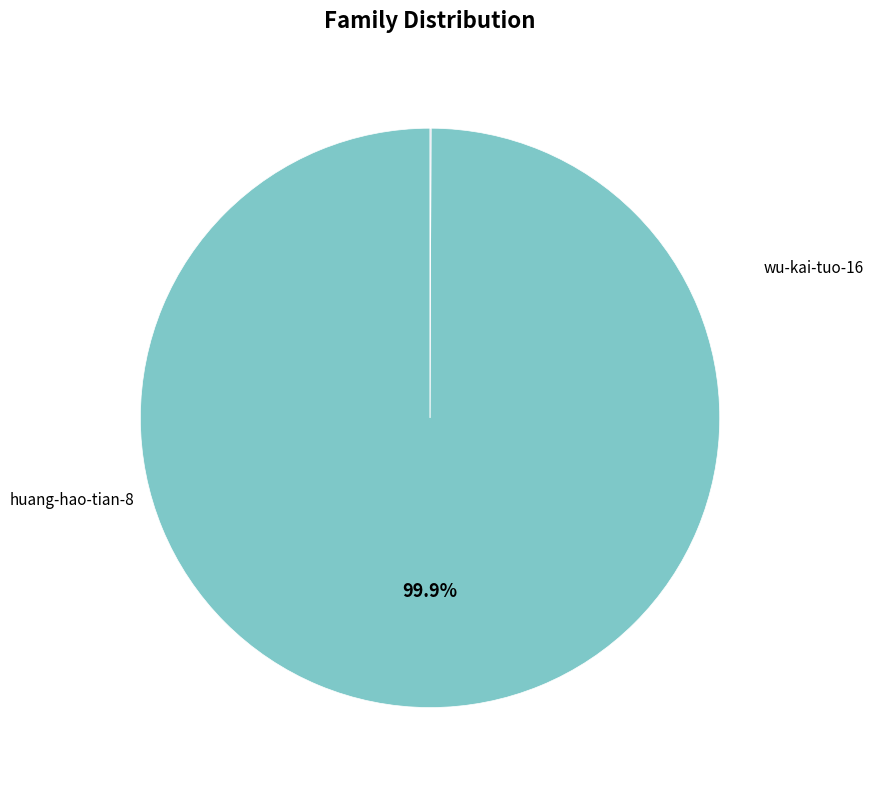

Does any single category account for the majority?

Yes